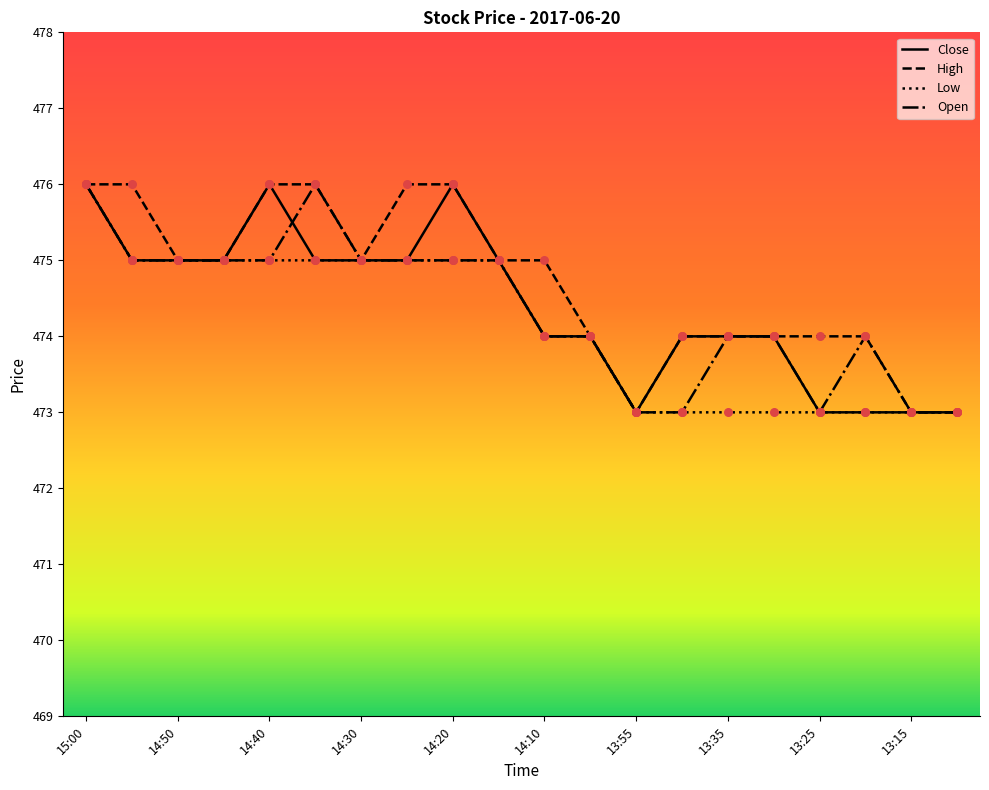

What are all the series names shown in the legend?

Close, High, Low, Open